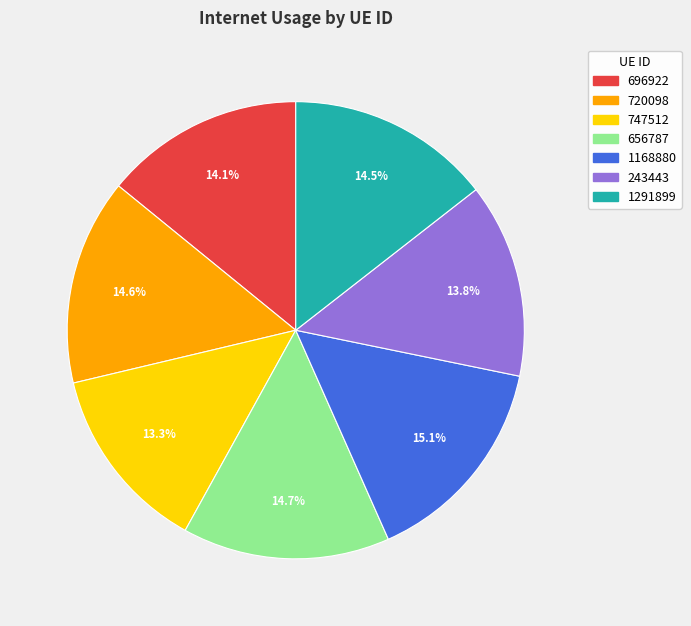

Between 696922 and 656787, which is larger?

656787